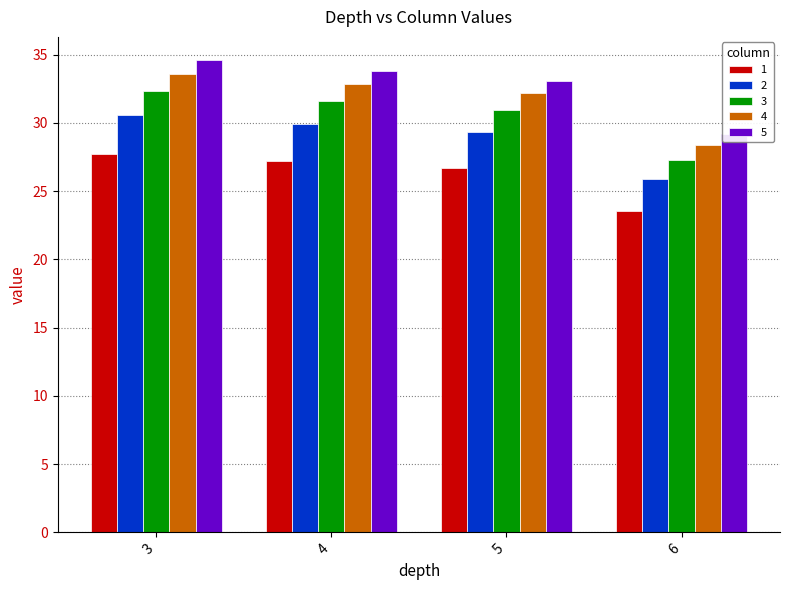

What is the difference between the highest and lowest values at 6?

5.7